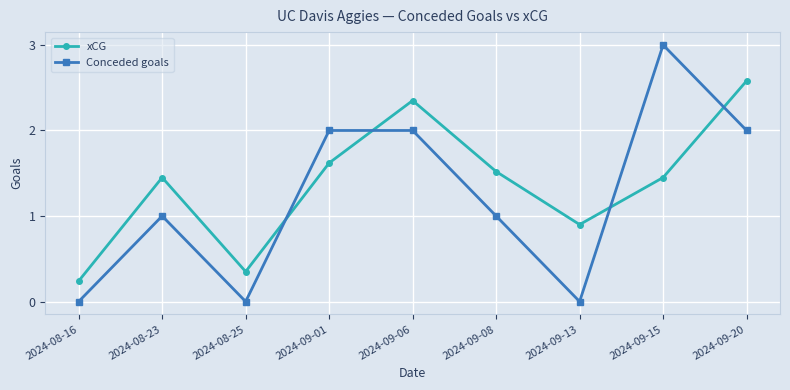

True or false: Conceded goals and xCG cross at least once.

True